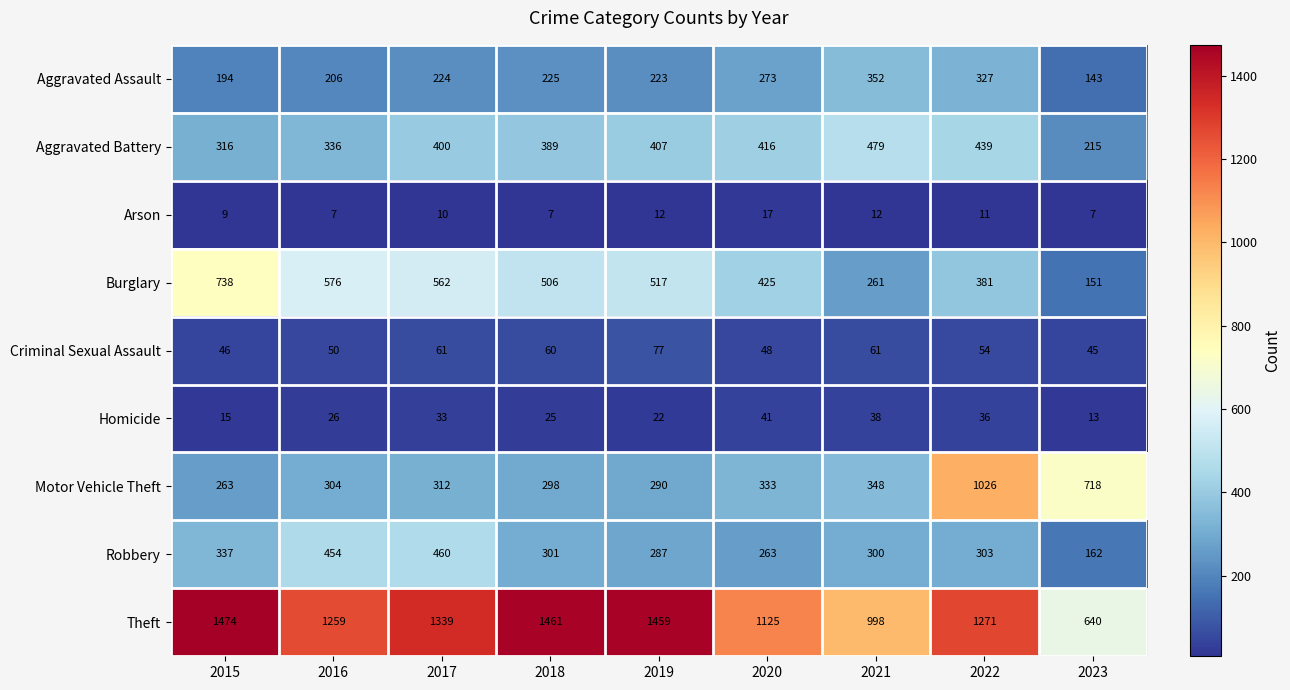

True or false: Aggravated Assault has a value of 143 at 2023.

True